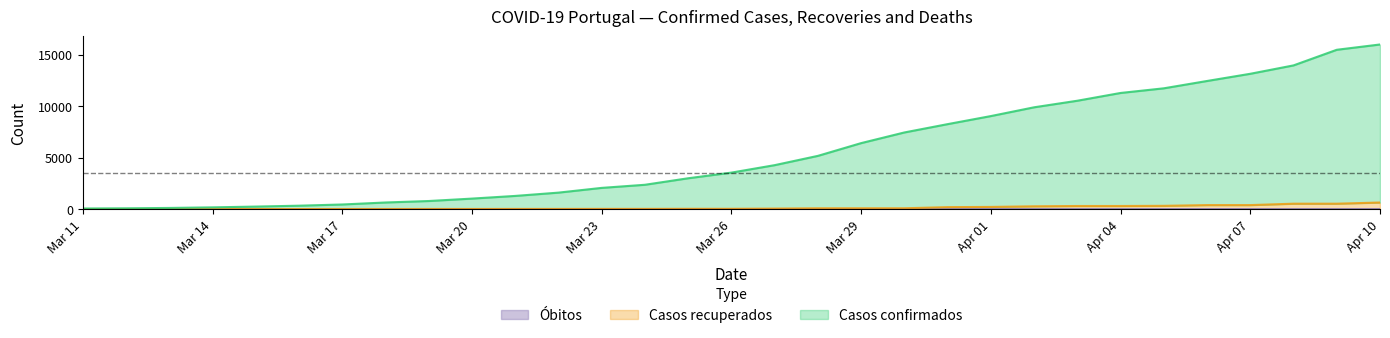

What is the average value of the Casos recuperados series?

146